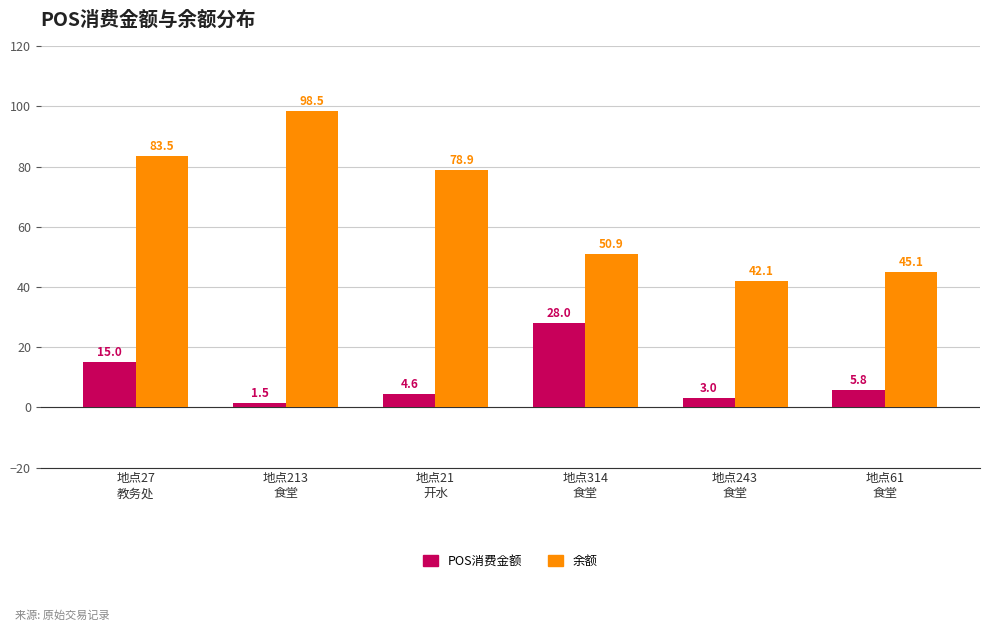

Where does the POS消费金额 series first go above 5?

地点27
教务处